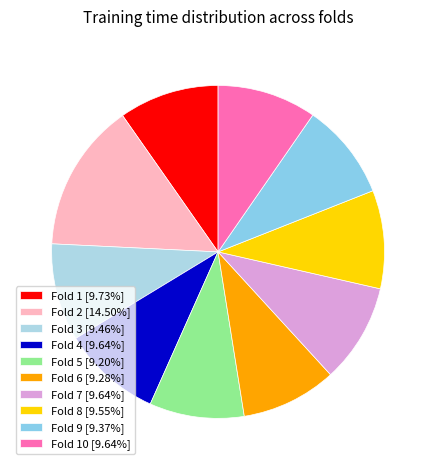

How many segments does this pie chart have?

10